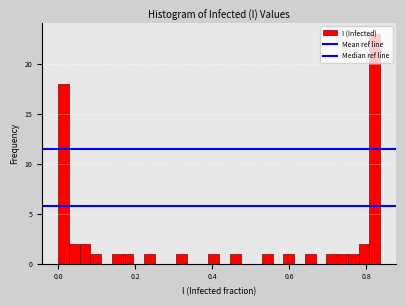

Read against the x-axis, roughly where is the centre of the tallest bar?

0.82